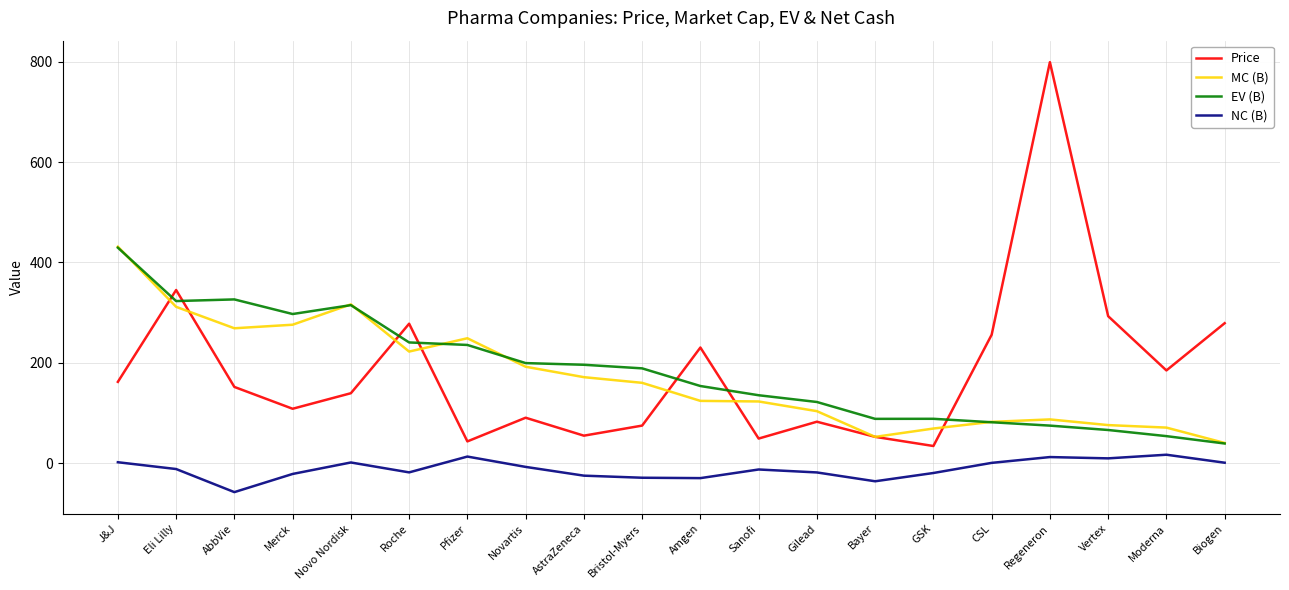

Where is the first local minimum for Price?

Merck